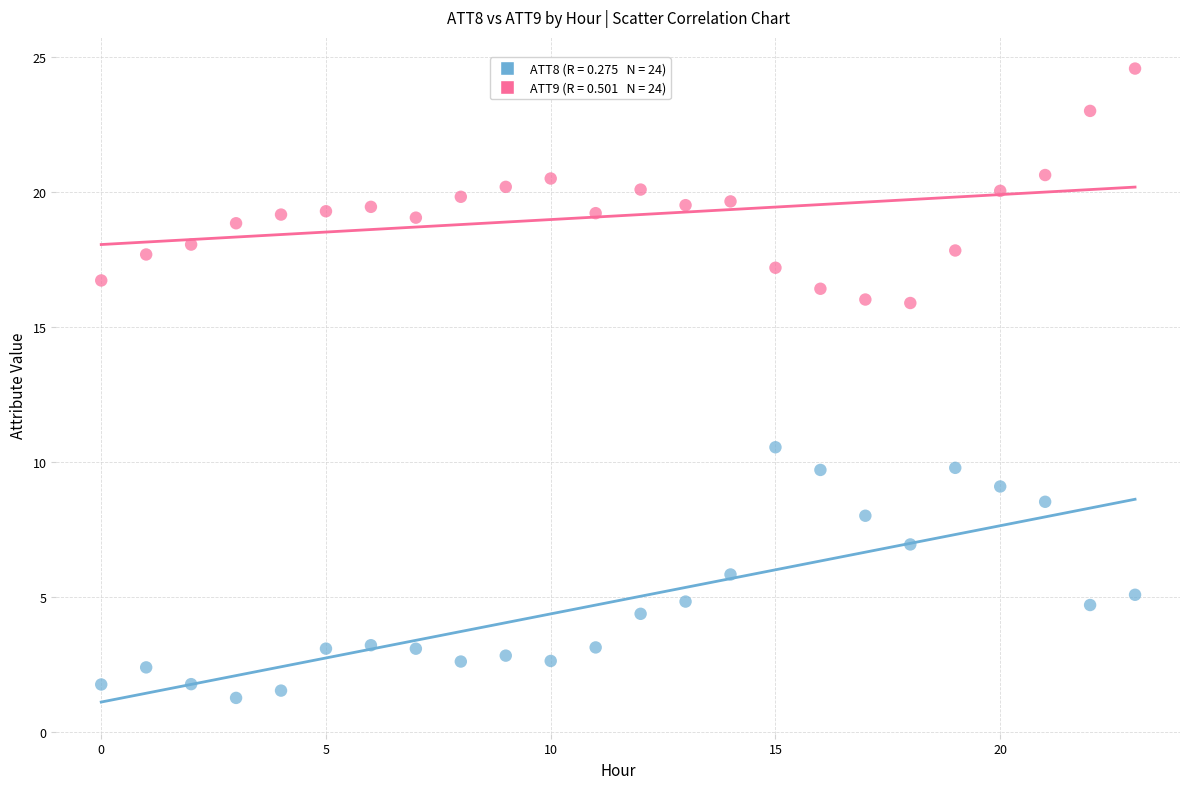

Across all data points, what is the range of Y values (max minus min)?

23.3